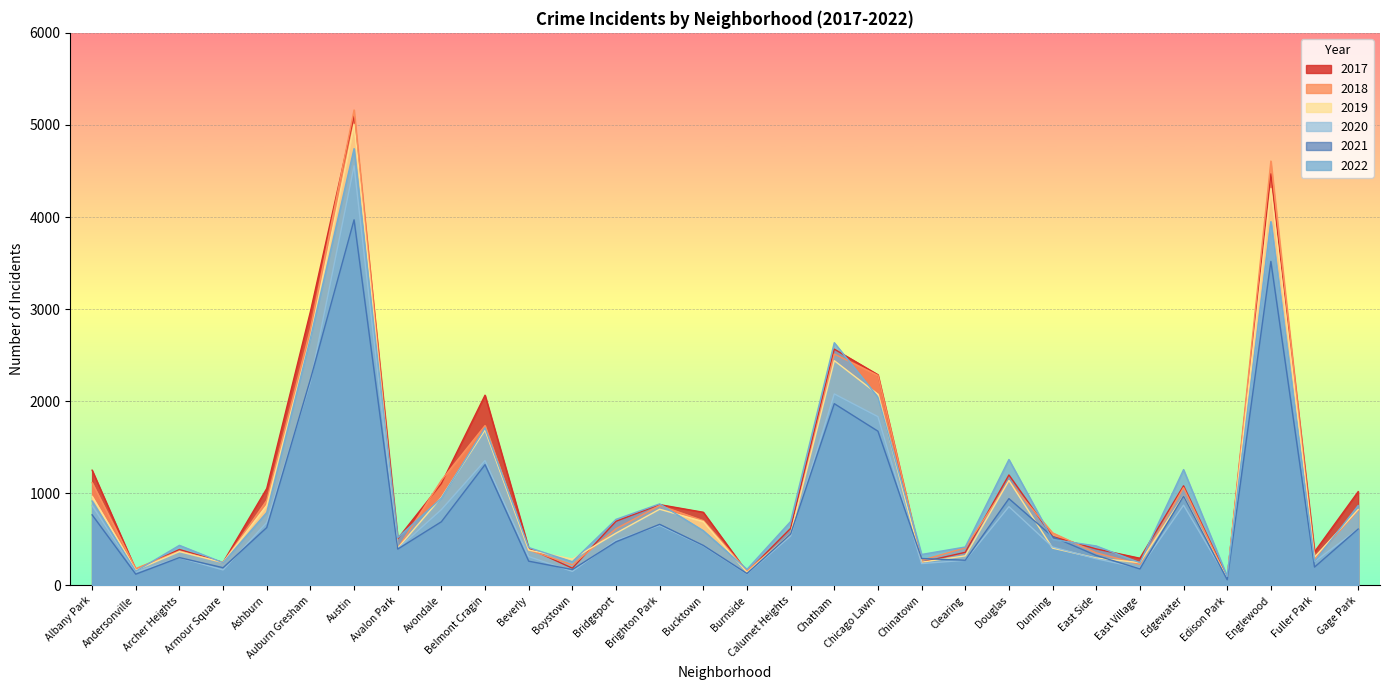

What position from the right is East Side?

7